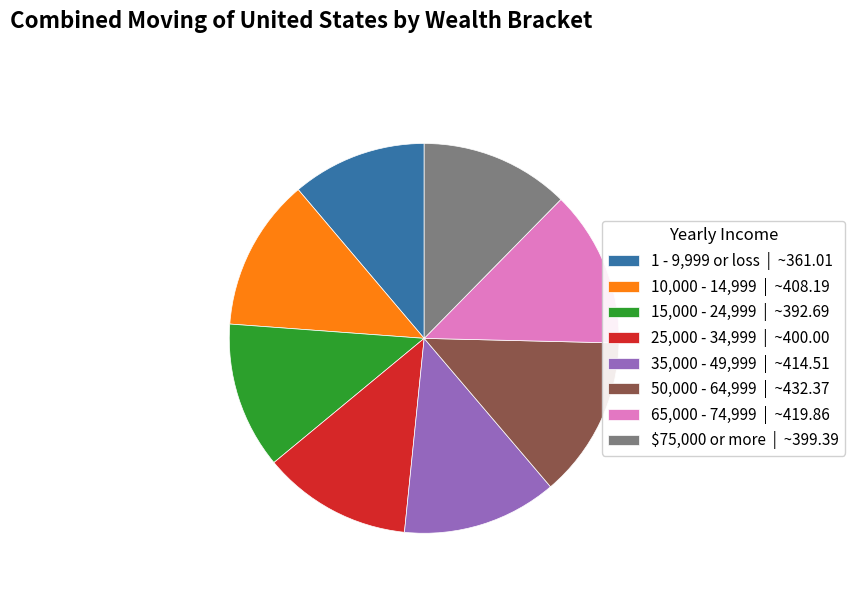

How many segments does this pie chart have?

8